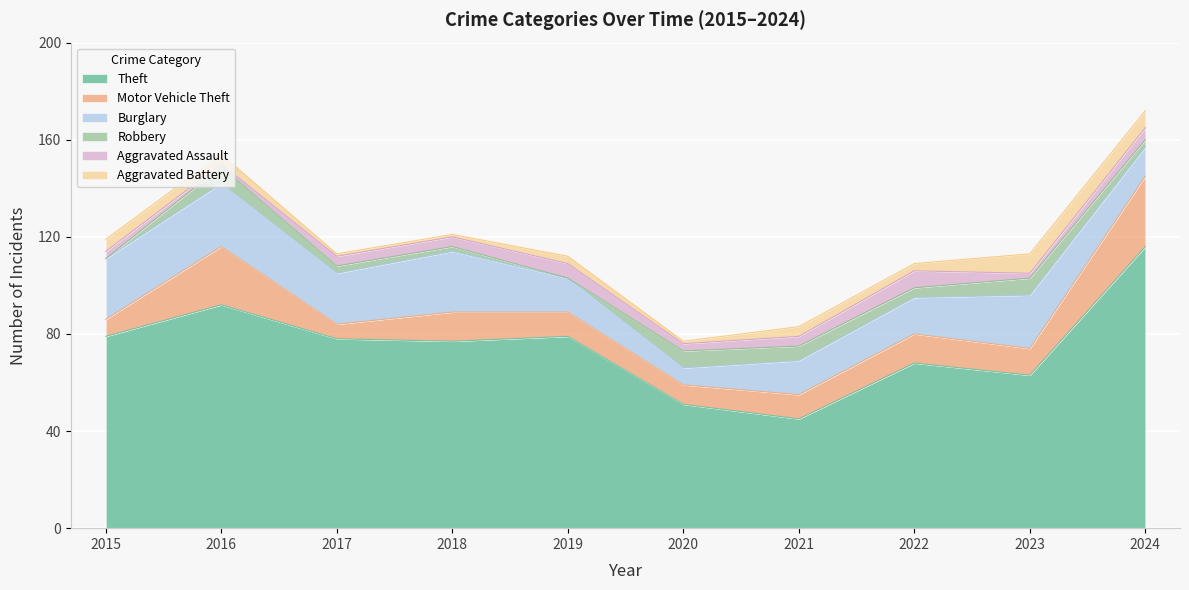

What are all the series names shown in the legend?

Theft, Motor Vehicle Theft, Burglary, Robbery, Aggravated Assault, Aggravated Battery